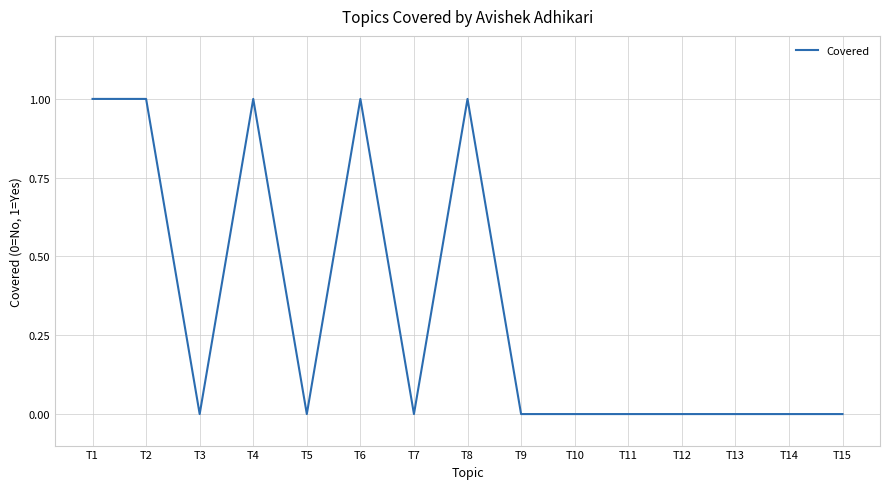

Reading right to left, list all the values displayed in this chart.

0	0	0	0	0	0	0	1	0	1	0	1	0	1	1